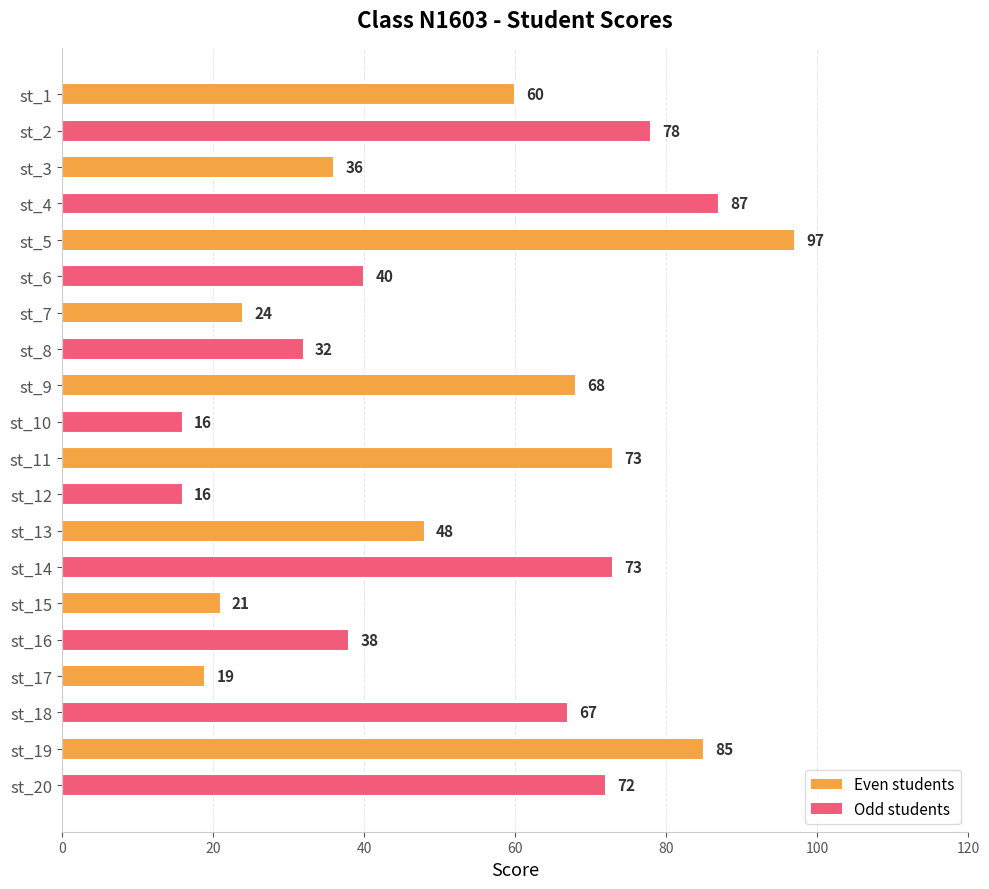

The value at st_11 is 73. True or false?

True